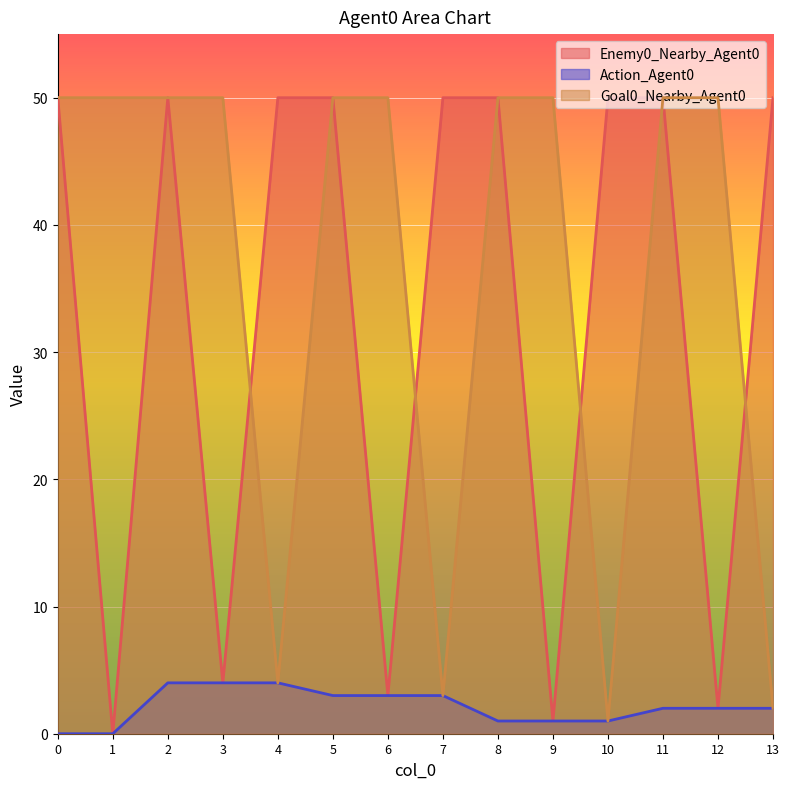

What is the sum of the Goal0_Nearby_Agent0 values at 3 and 13?

52